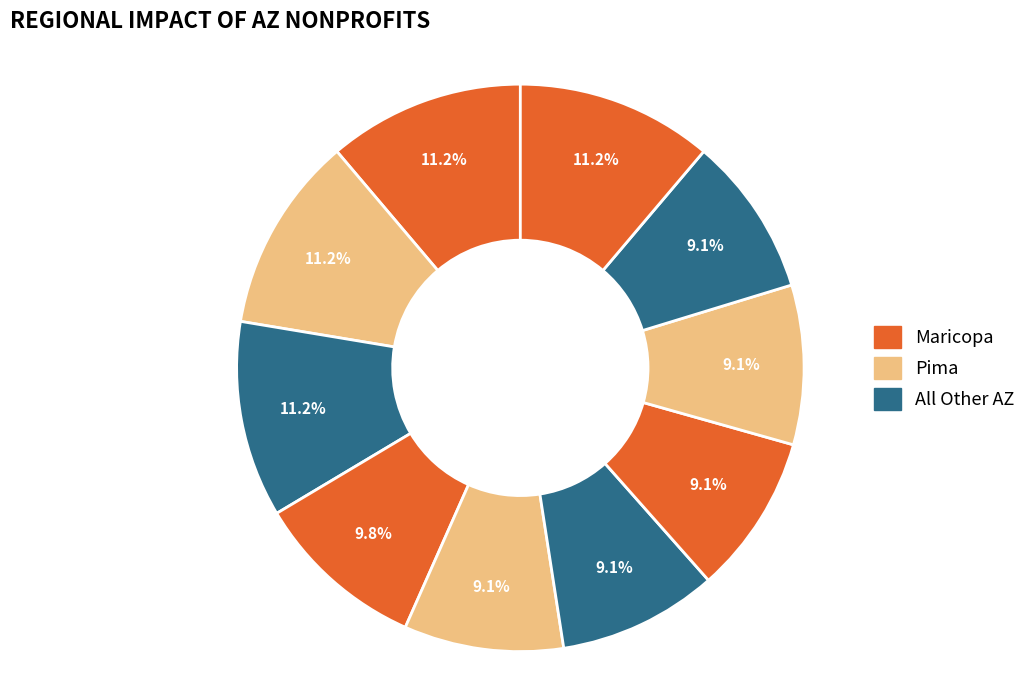

How many slices are in this pie chart?

10